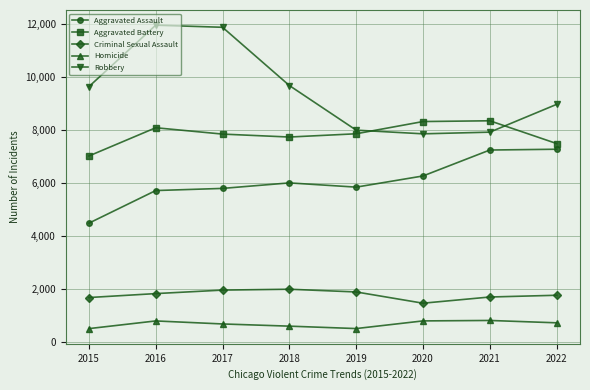

Which series has the largest range (max minus min)?

Robbery